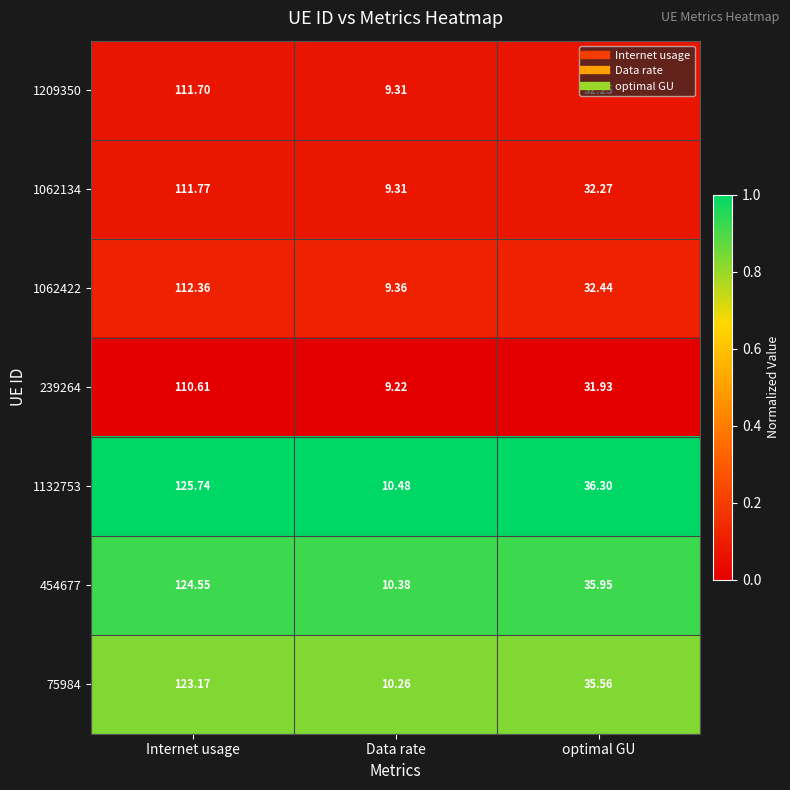

Rank the categories by 1062134 value from lowest to highest.

Data rate, optimal GU, Internet usage